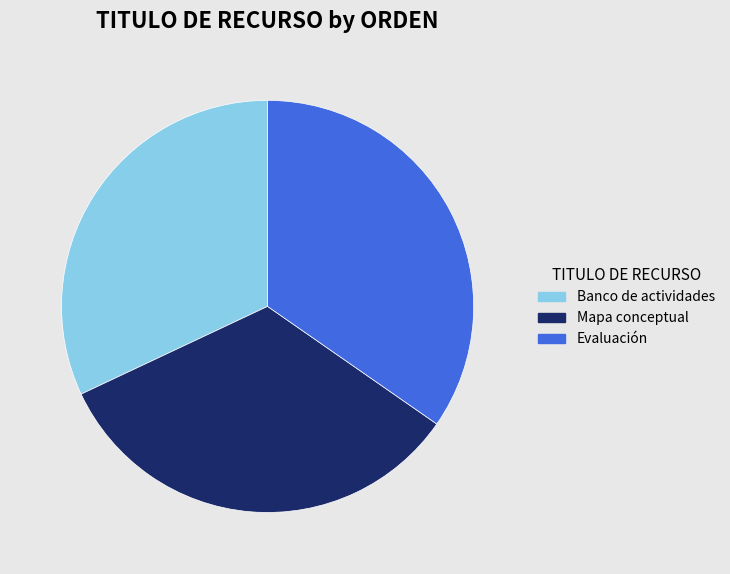

True or false: Evaluación accounts for 35% of the total.

True